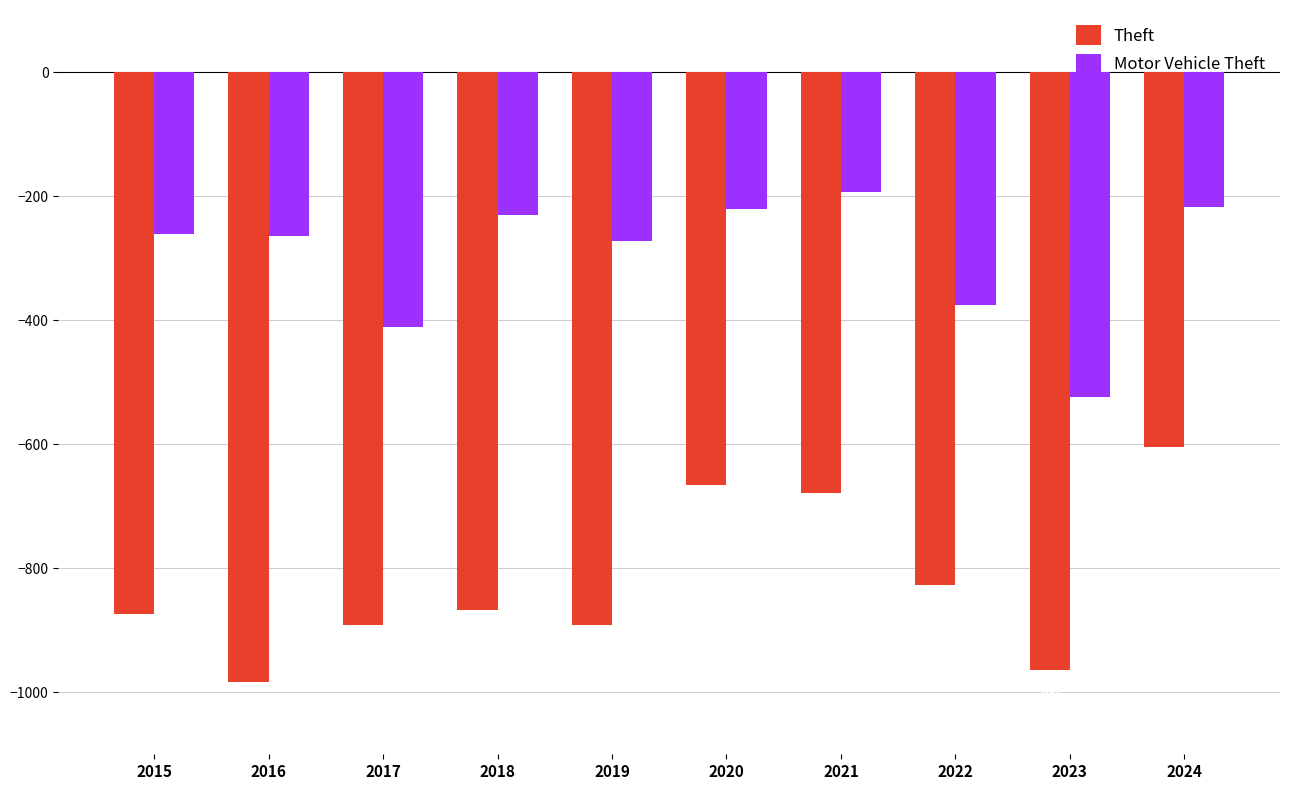

How many distinct data groups are displayed?

2